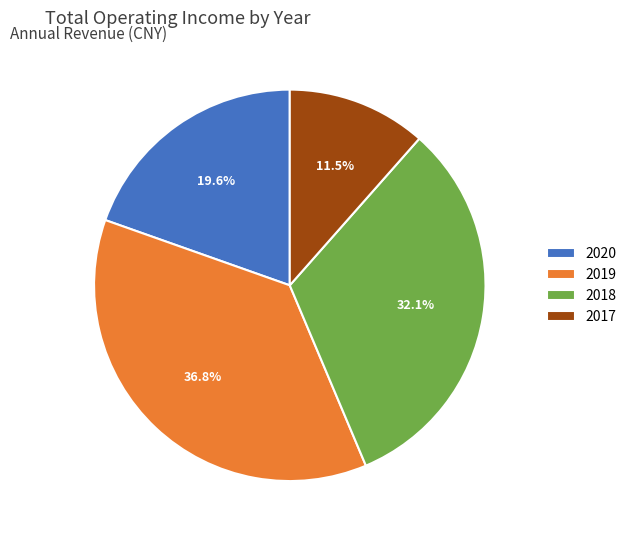

Between 2018 and 2017, which is larger?

2018